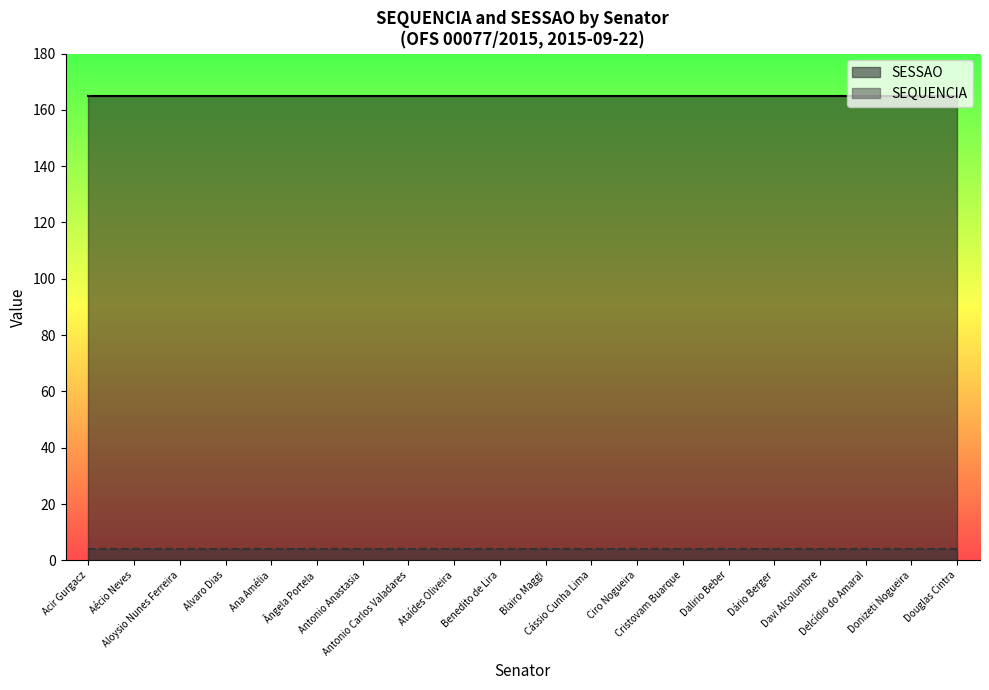

Which series has the largest total across all categories?

SESSAO